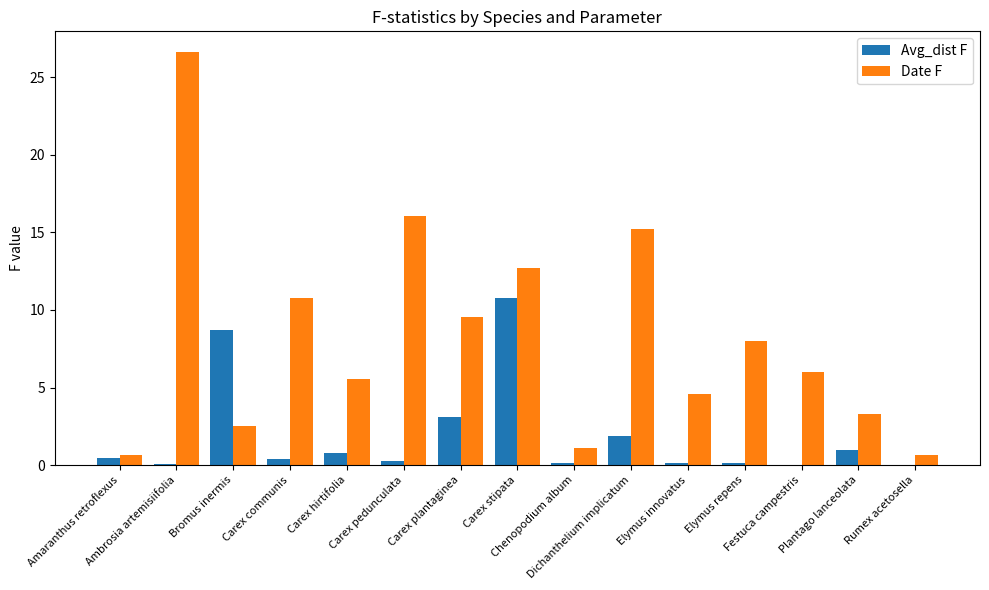

Are the bars horizontal?

No